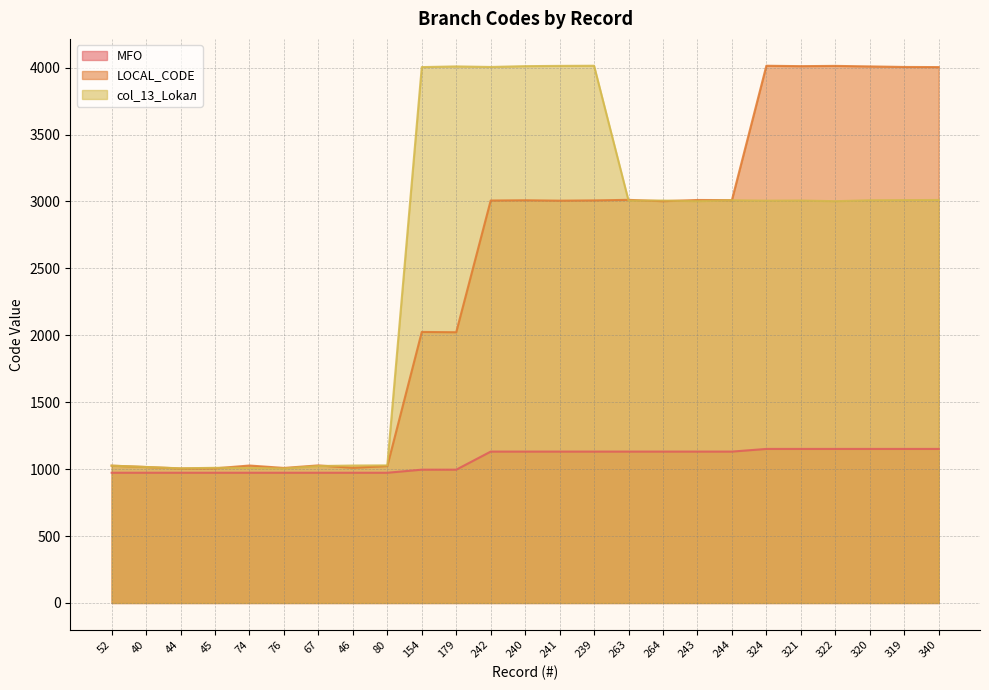

What is the maximum value shown in the chart?

4014